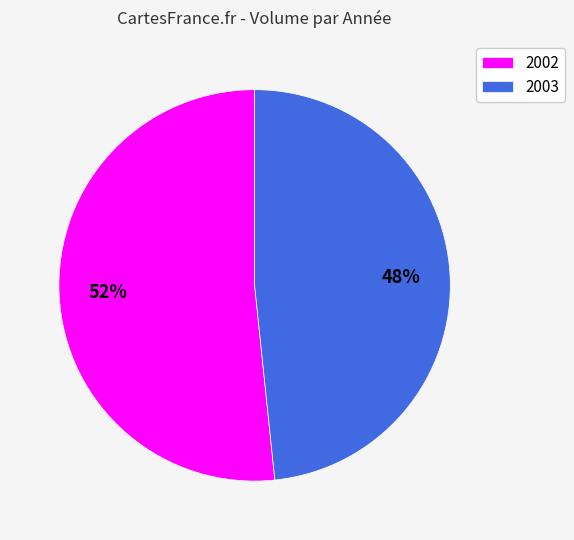

Which category has the biggest portion of the pie?

2002